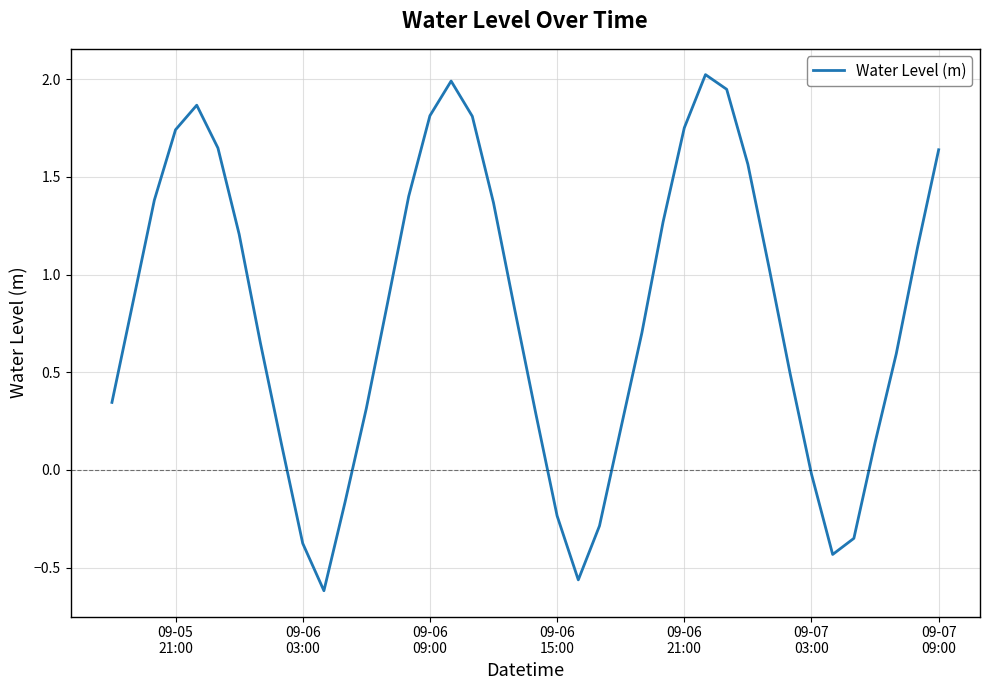

How many positive values are there?

31